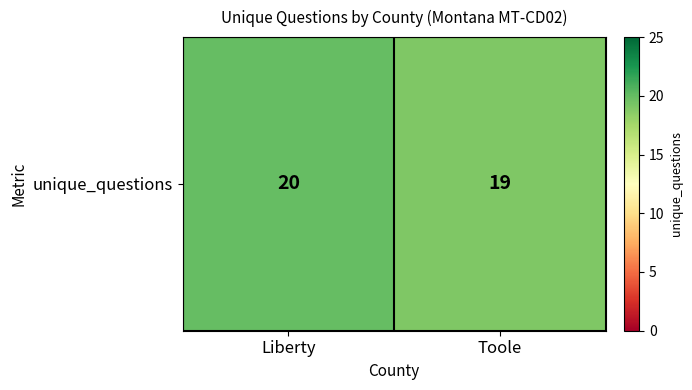

How many series are shown in this chart?

1